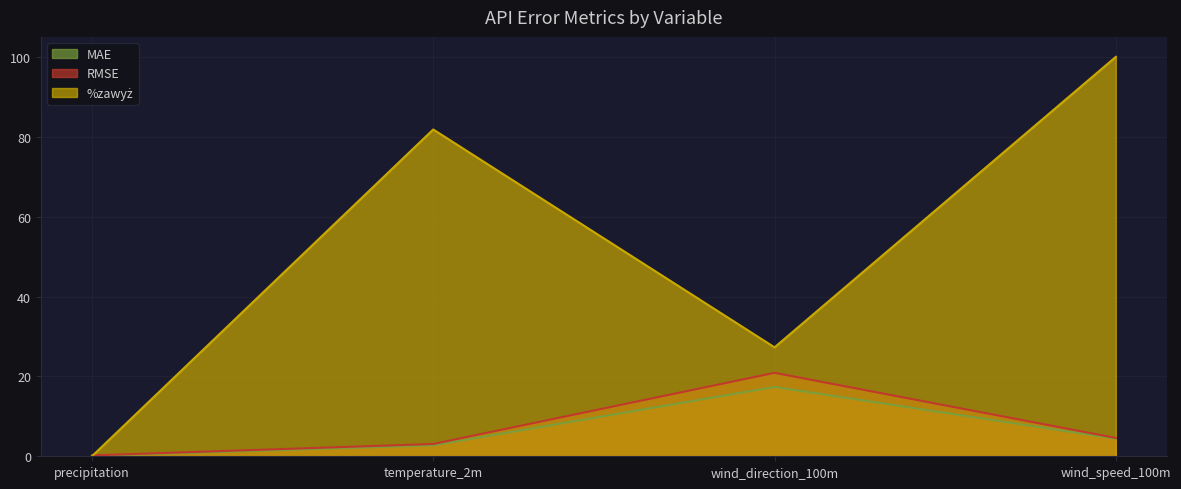

What position from the left is wind_direction_100m?

3